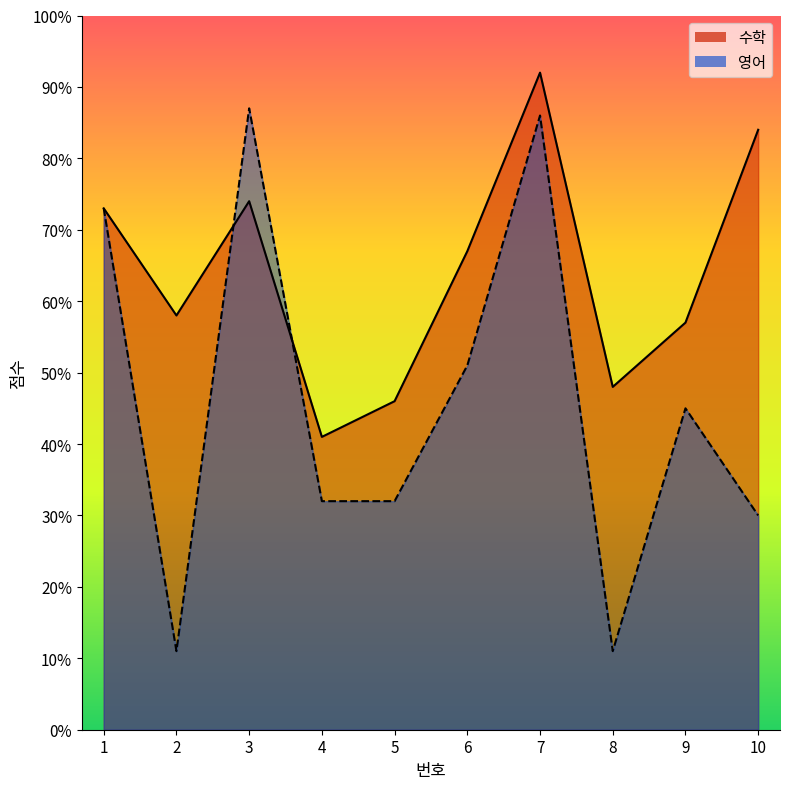

What is the maximum value shown in the chart?

92